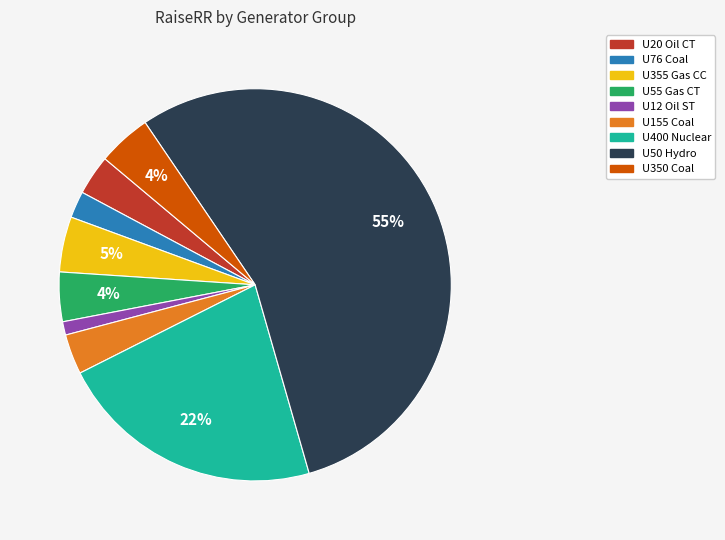

How many slices are in this pie chart?

9